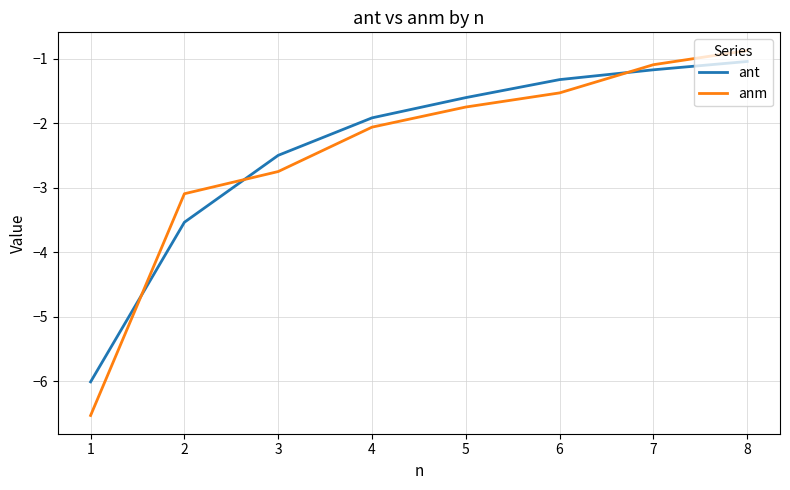

Between which two adjacent categories do ant and anm first intersect?

1 and 2